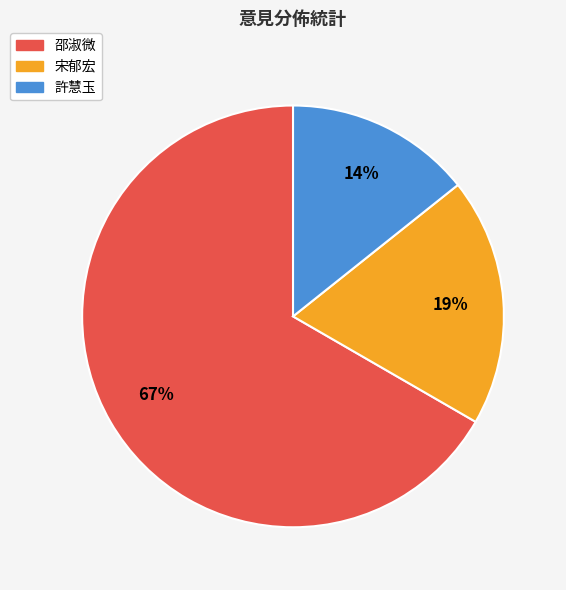

Which has a higher value, 許慧玉 or 宋郁宏?

宋郁宏